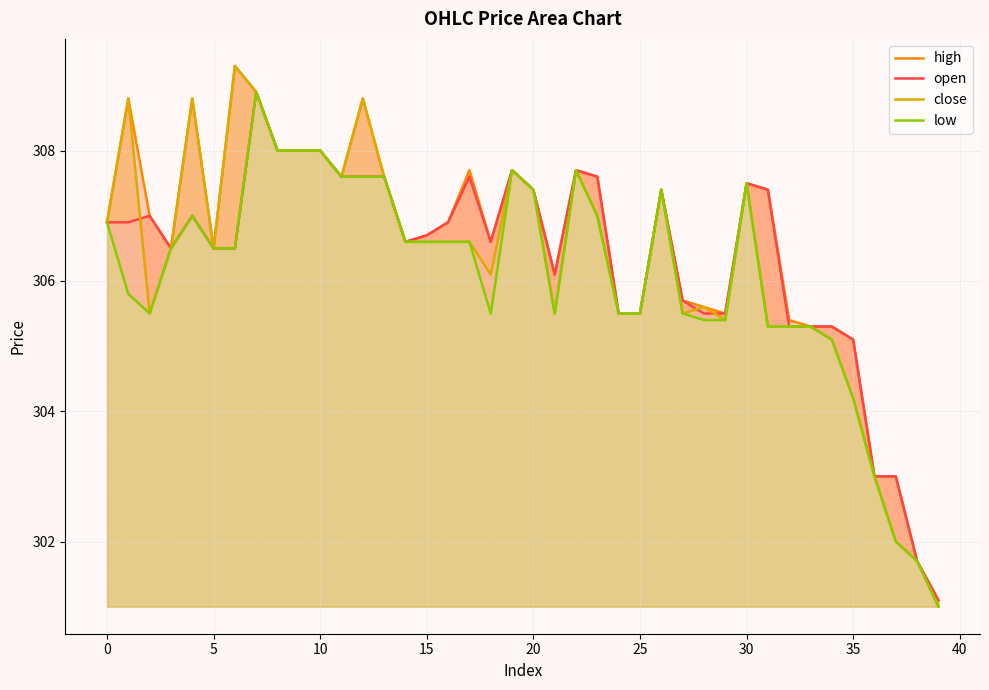

Which series changed the most between 31 and 33?

high